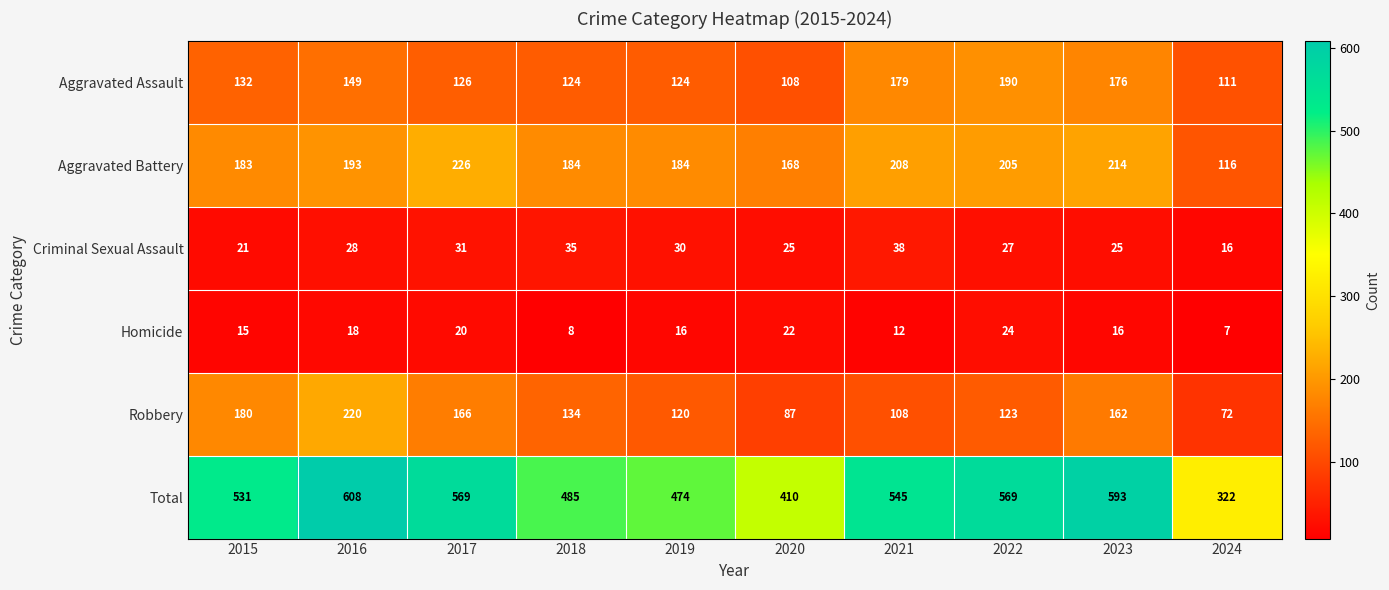

Which category has the lowest value in the Total series?

2024